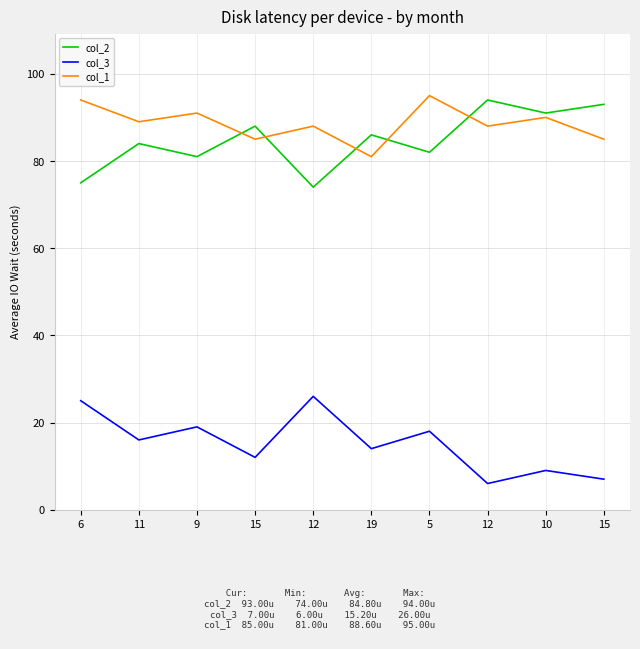

Is the value of col_3 at 5 greater than the value of col_2 at 10?

No